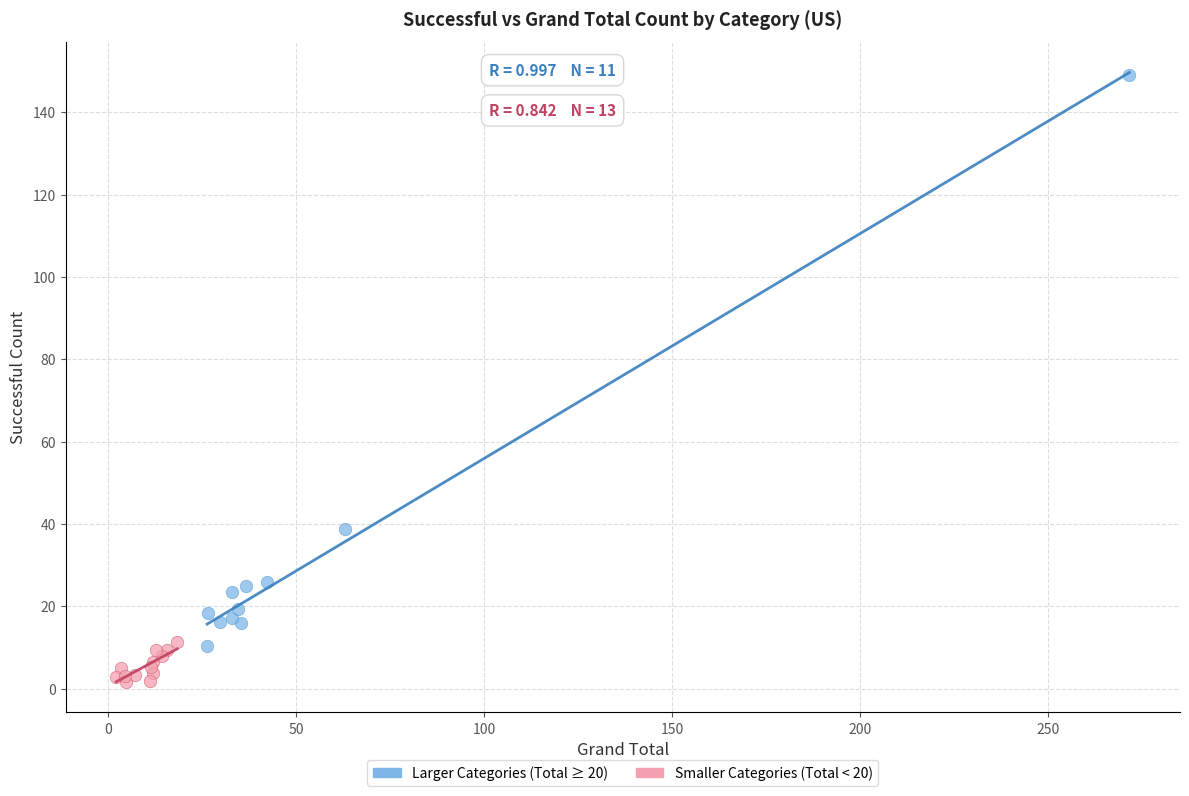

Which series contains the highest Y value?

Larger Categories (Total ≥ 20)